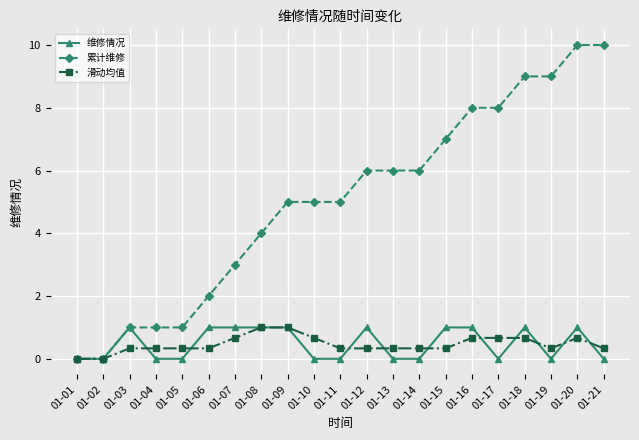

What is the value of the 累计维修 point at the 3rd from the left?

1.0